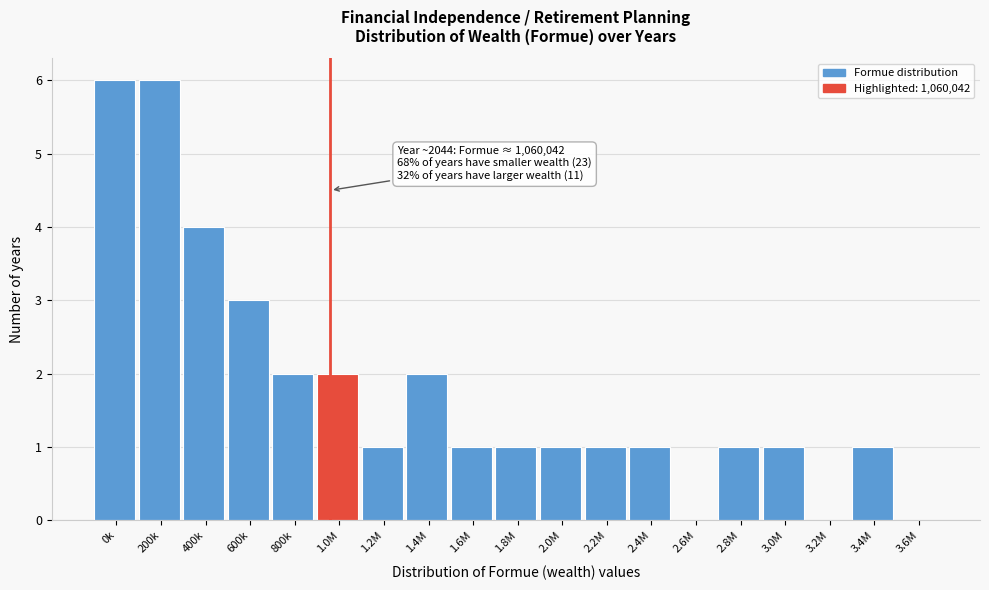

Reading left to right, what are all the values shown in this chart?

0k=6	200k=6	400k=4	600k=3	800k=2	1.0M=2	1.2M=1	1.4M=2	1.6M=1	1.8M=1	2.0M=1	2.2M=1	2.4M=1	2.6M=0	2.8M=1	3.0M=1	3.2M=0	3.4M=1	3.6M=0